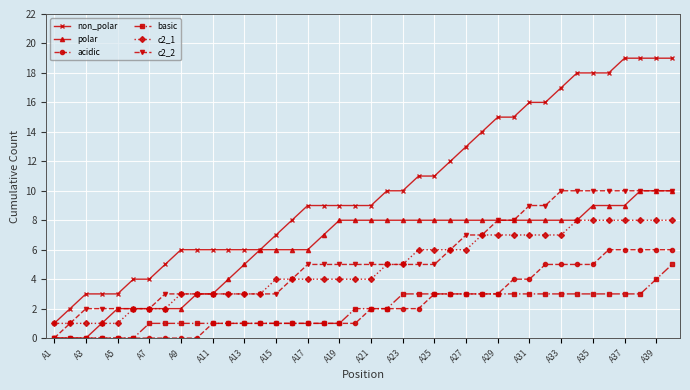

What are all the series names shown in the legend?

non_polar, polar, acidic, basic, c2_1, c2_2